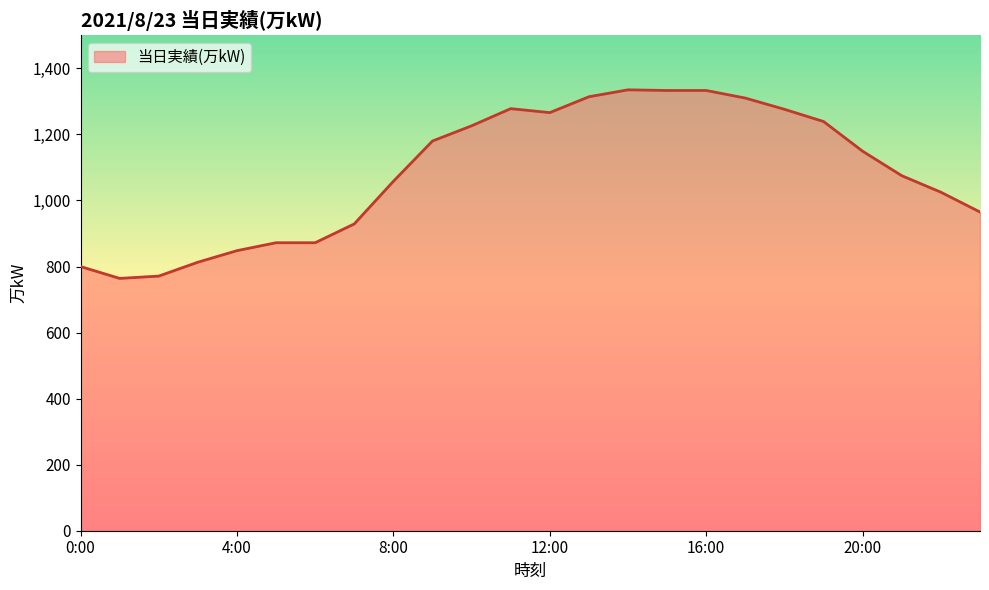

What is the smallest value displayed?

764